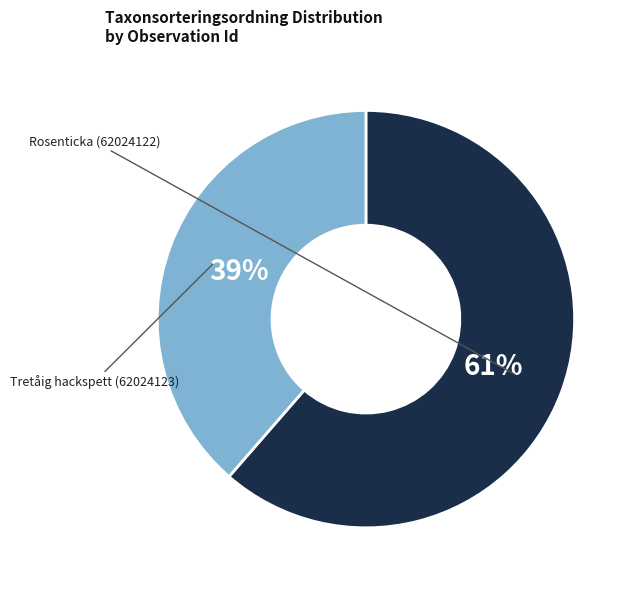

Which category has the smallest portion of the pie?

Tretåig hackspett (62024123)